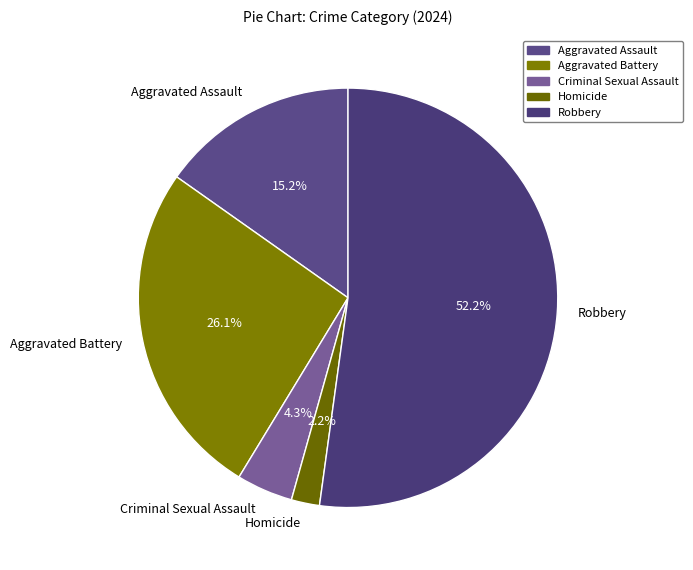

To the nearest percent, what portion does Homicide represent?

2%